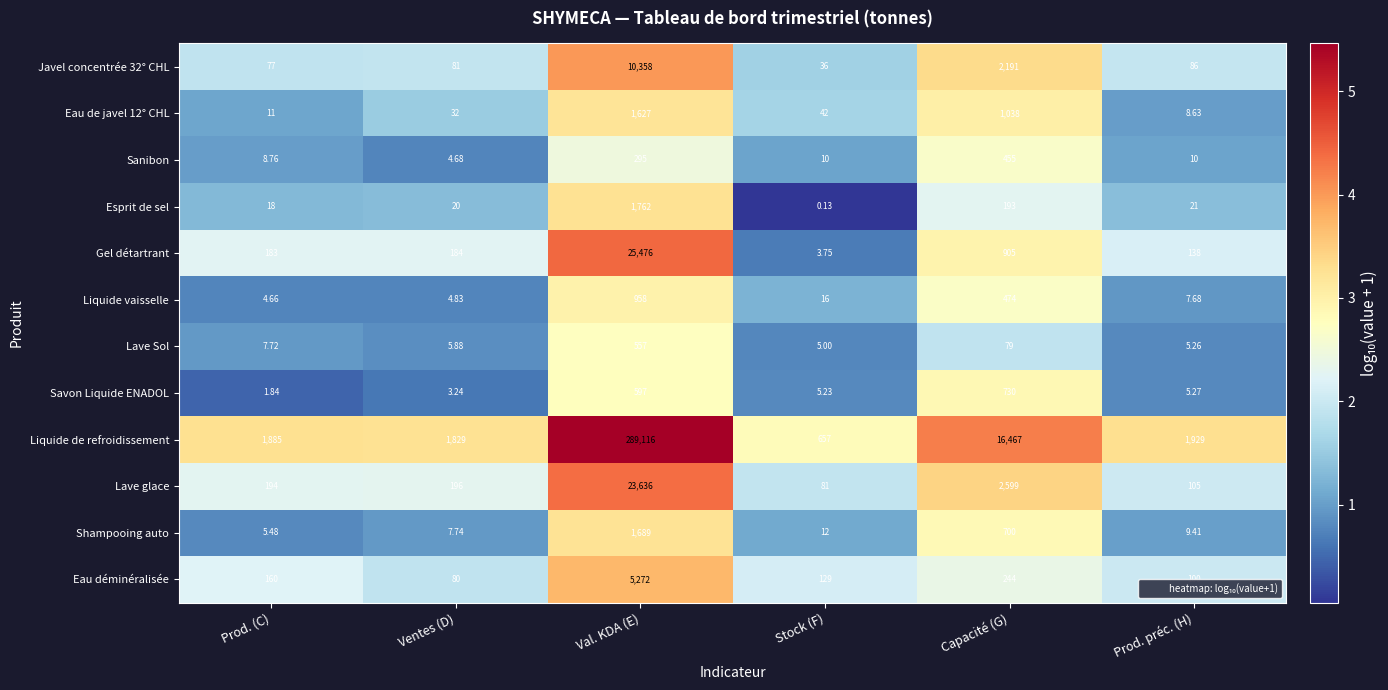

What is the spread (max minus min) of values at Stock (F)?

656.9